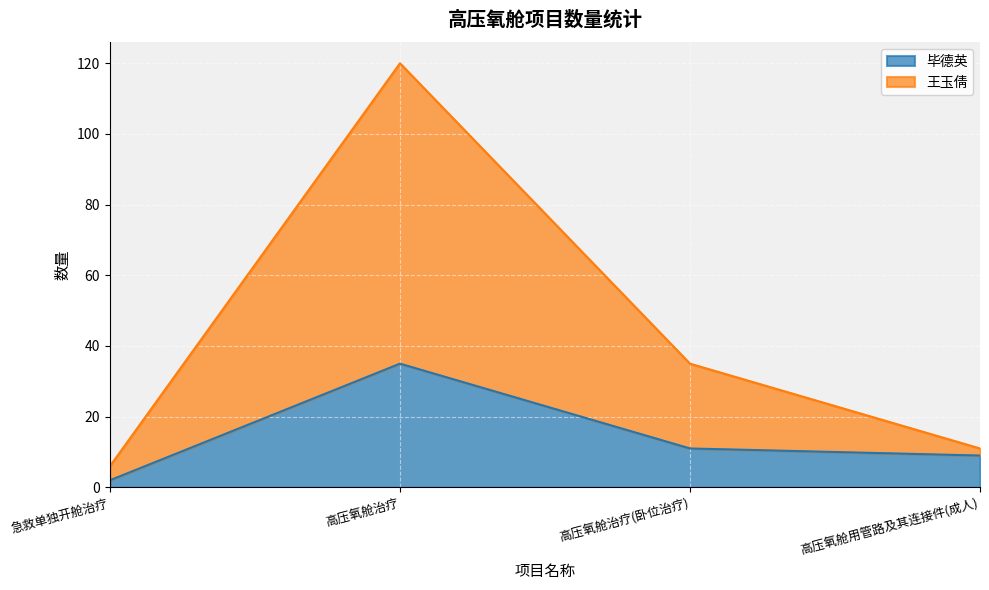

At how many categories does at least one series exceed 87?

1